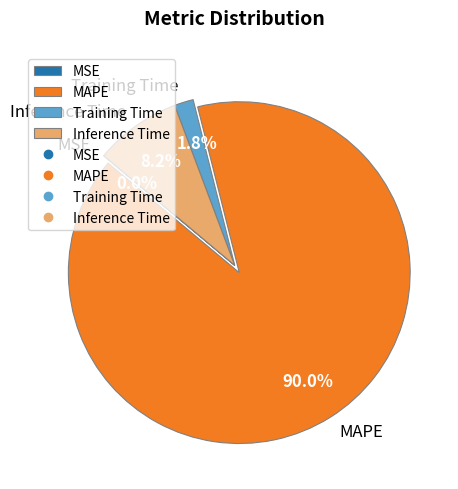

To the nearest percent, what is the average slice percentage?

25%